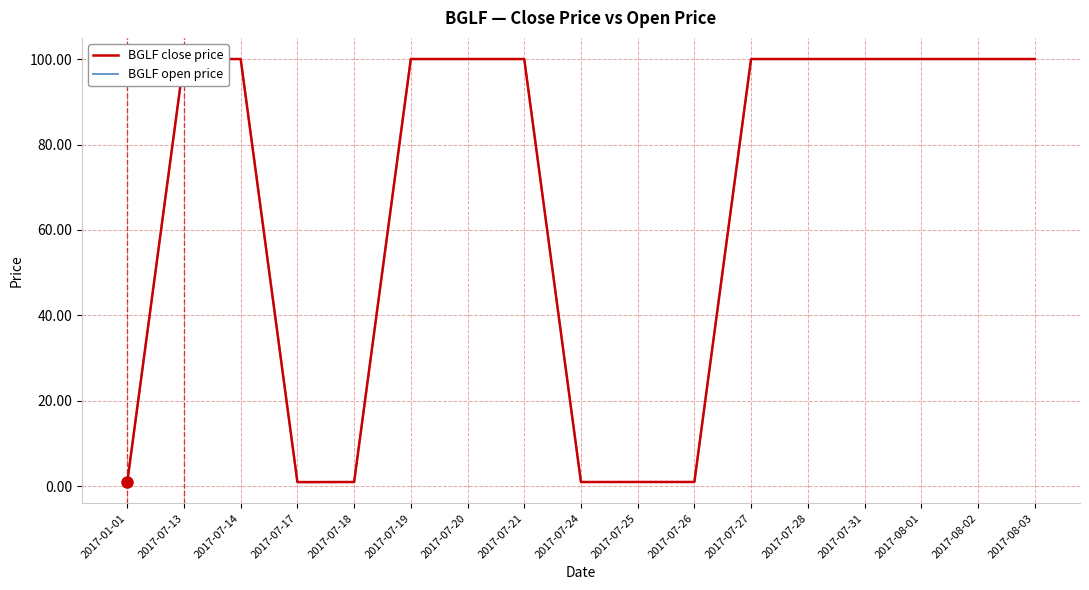

True or false: BGLF close price has more than 0 interior local peaks.

False